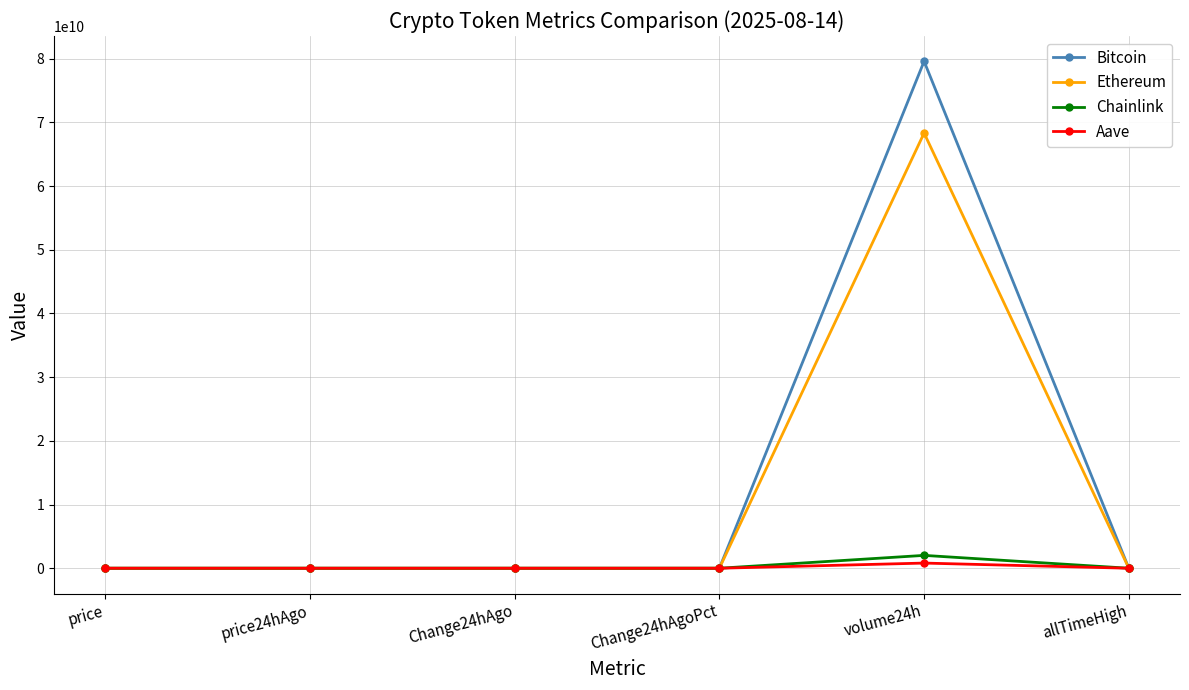

At which category is the sum across all series the highest?

volume24h